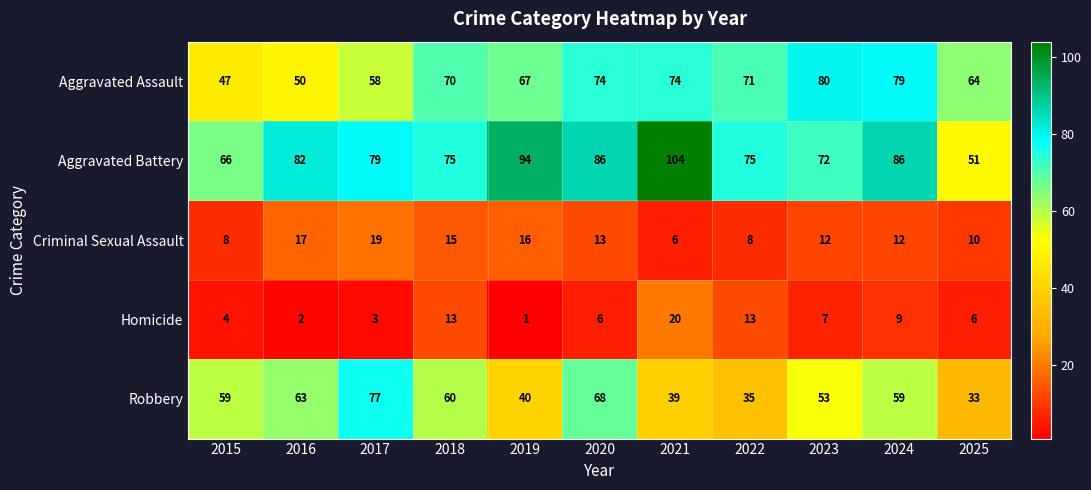

Which series changed the most between 2020 and 2024?

Robbery